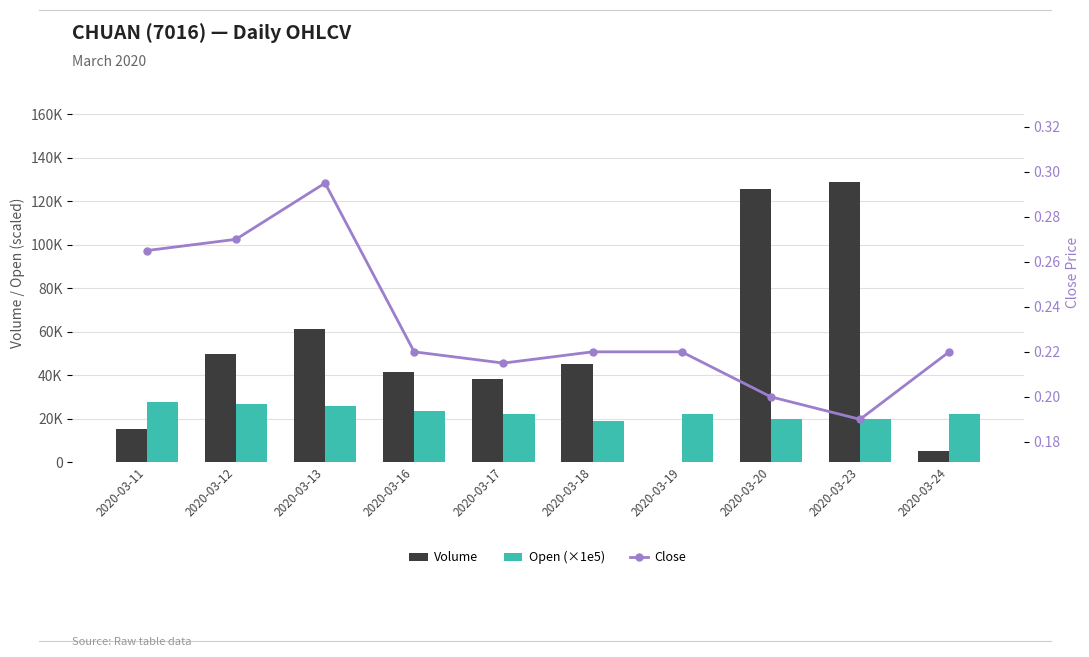

How many groups of bars are there?

10